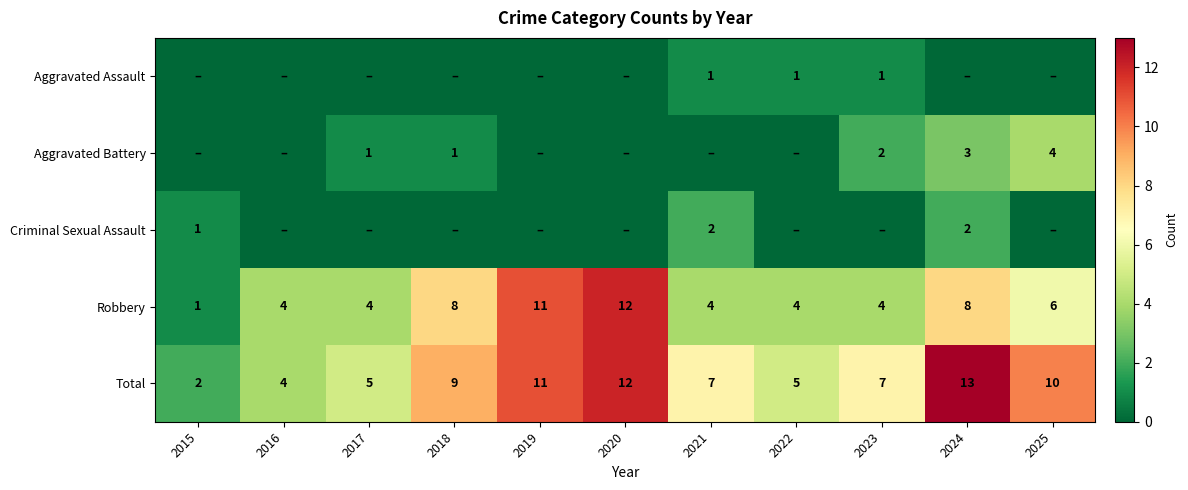

How many data points in Robbery are less than 4?

1